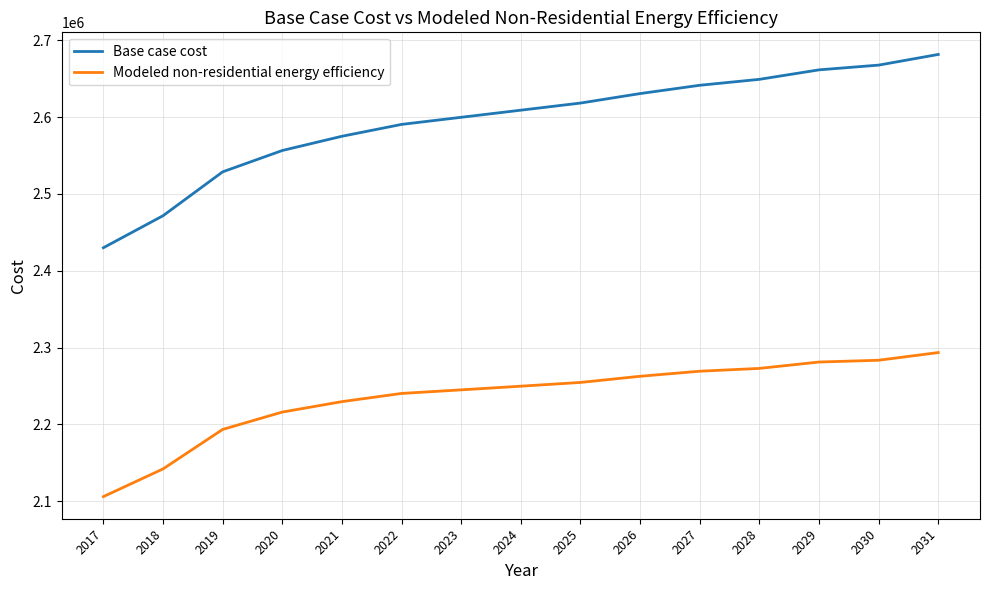

The value of Base case cost at 2028 is 2649014.1. True or false?

True